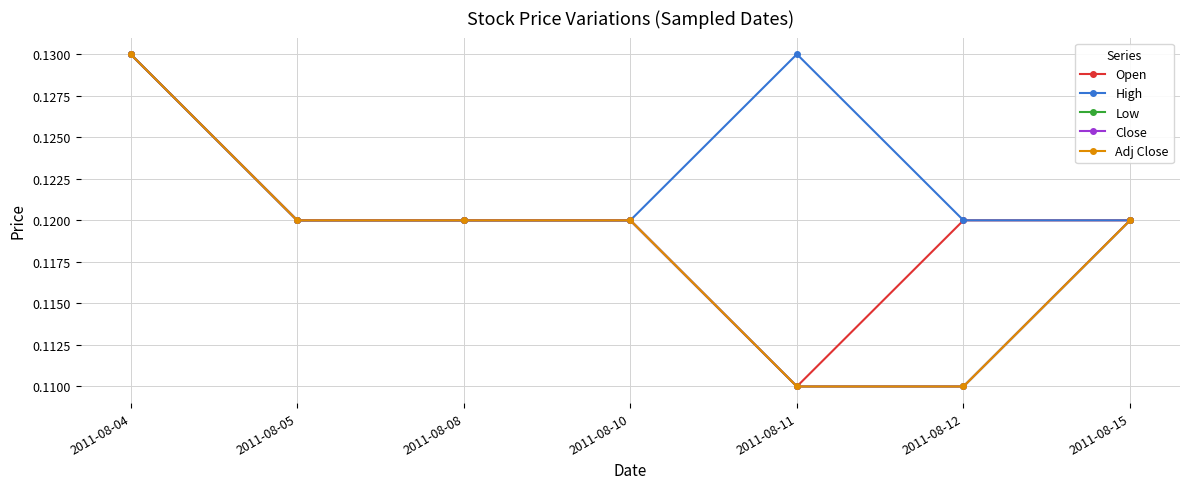

Reading right to left, extract all data points from this chart.

Open: 2011-08-15=0.1	2011-08-12=0.1	2011-08-11=0.1	2011-08-10=0.1	2011-08-08=0.1	2011-08-05=0.1	2011-08-04=0.1
High: 2011-08-15=0.1	2011-08-12=0.1	2011-08-11=0.1	2011-08-10=0.1	2011-08-08=0.1	2011-08-05=0.1	2011-08-04=0.1
Low: 2011-08-15=0.1	2011-08-12=0.1	2011-08-11=0.1	2011-08-10=0.1	2011-08-08=0.1	2011-08-05=0.1	2011-08-04=0.1
Close: 2011-08-15=0.1	2011-08-12=0.1	2011-08-11=0.1	2011-08-10=0.1	2011-08-08=0.1	2011-08-05=0.1	2011-08-04=0.1
Adj Close: 2011-08-15=0.1	2011-08-12=0.1	2011-08-11=0.1	2011-08-10=0.1	2011-08-08=0.1	2011-08-05=0.1	2011-08-04=0.1